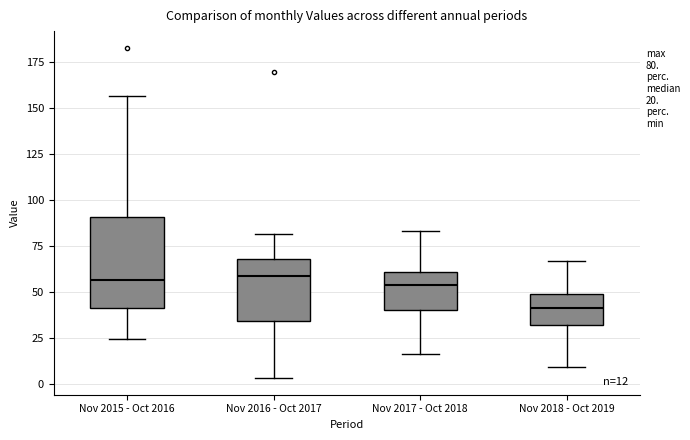

Comparing the boxes themselves (not the whiskers), which one is the tallest?

Nov 2015 - Oct 2016